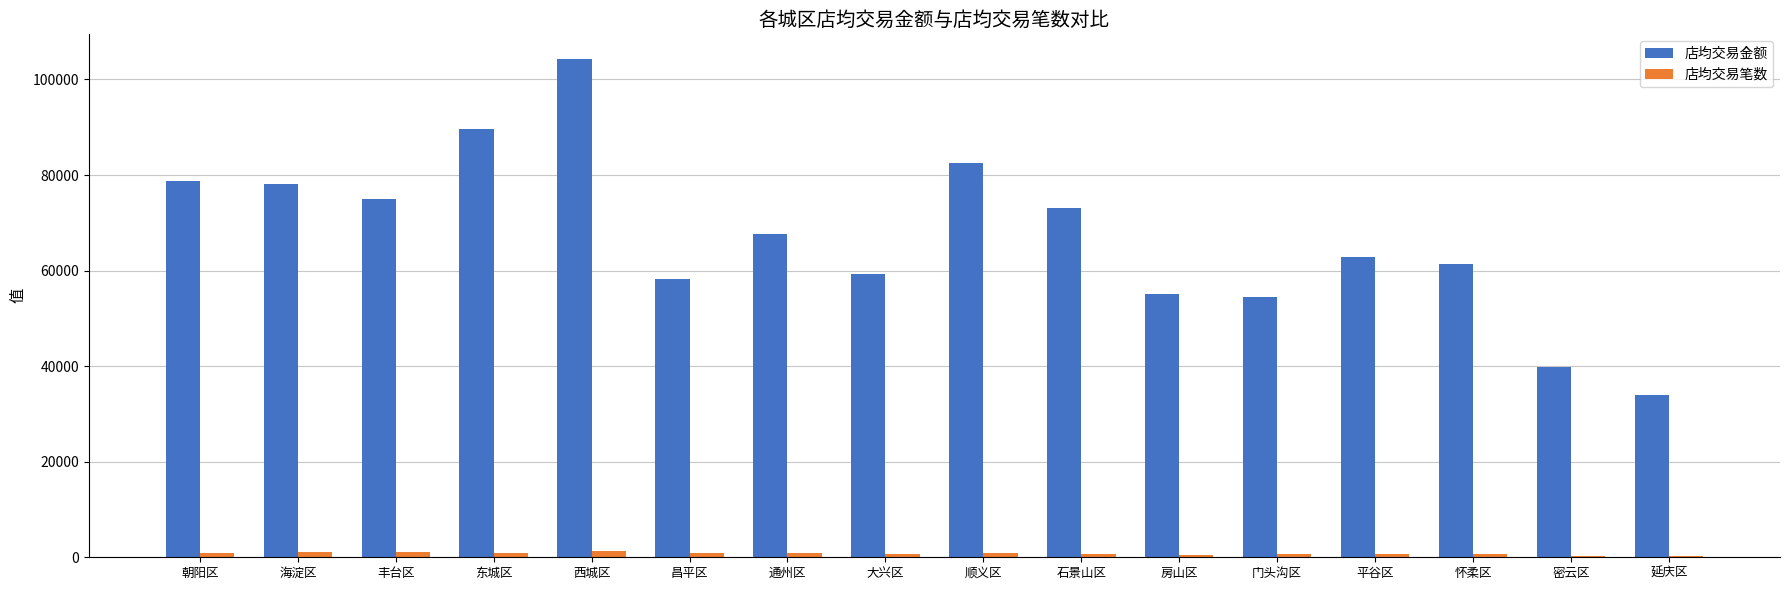

At which category is the sum across all series the highest?

西城区